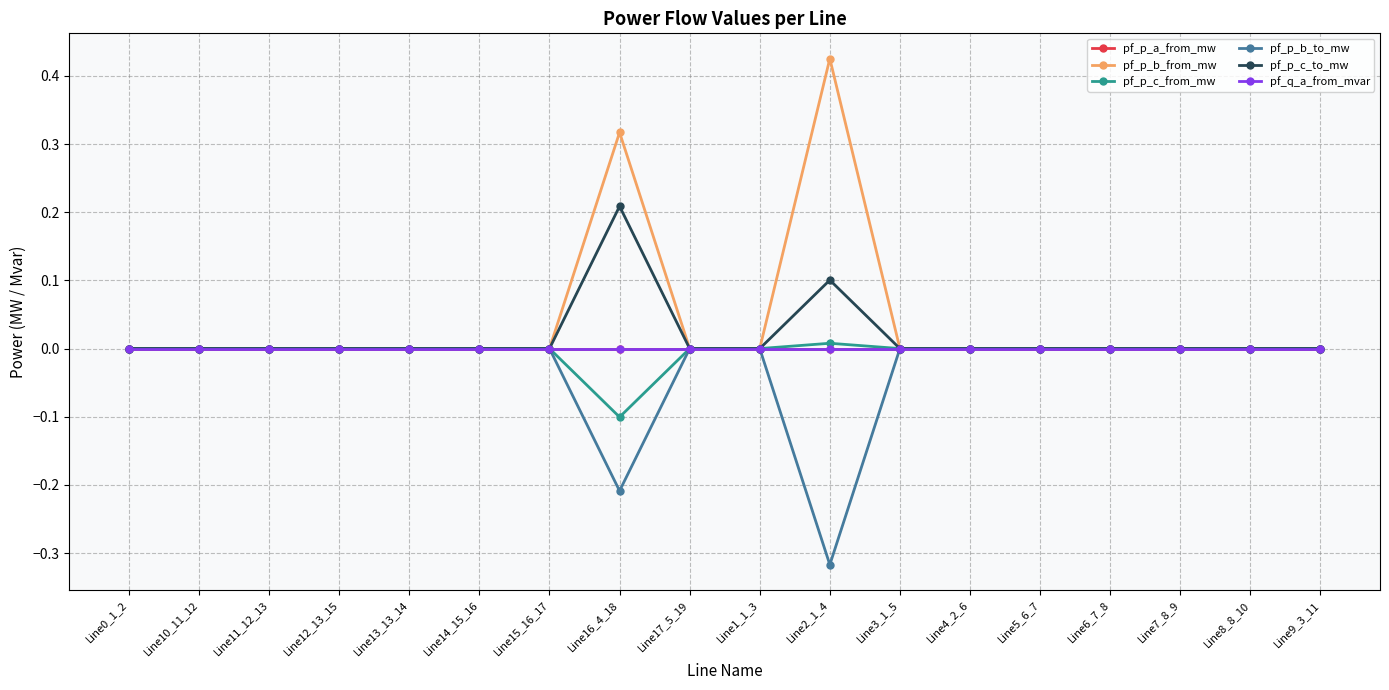

How many lines are shown in the chart?

6